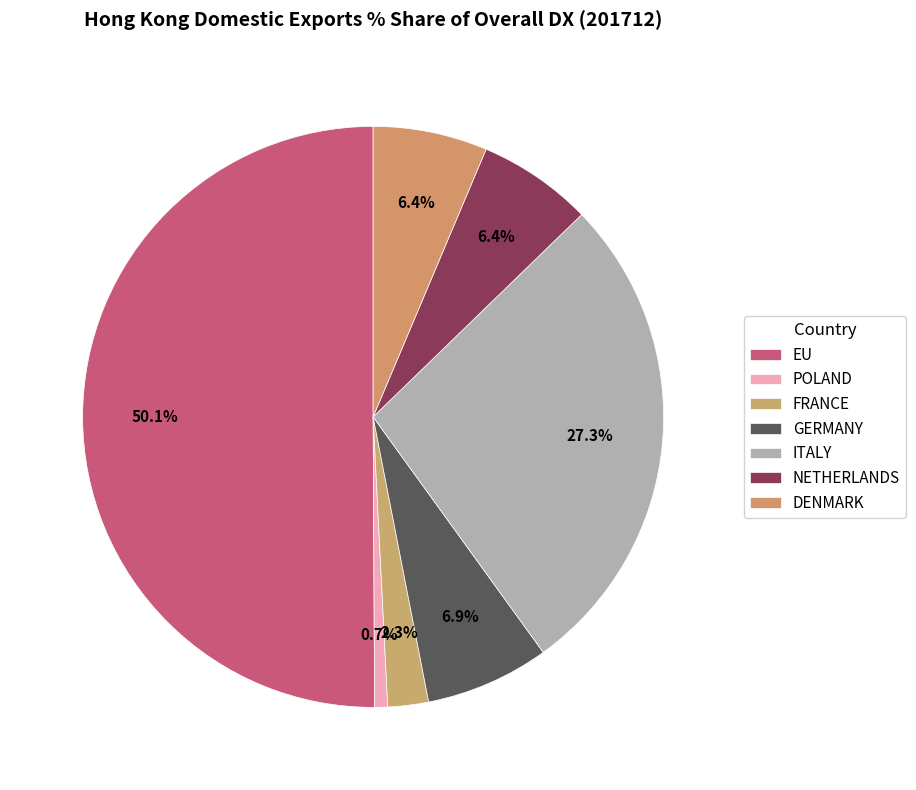

How many segments does this pie chart have?

7